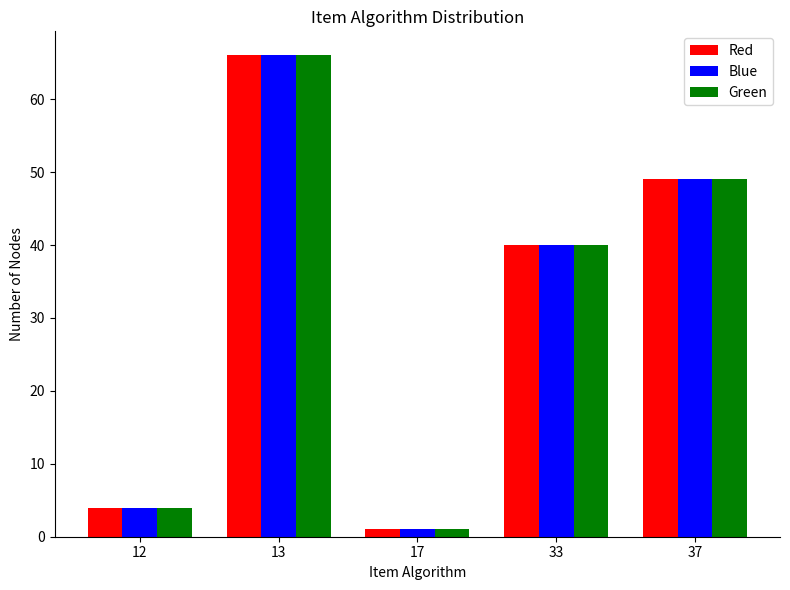

Reading left to right, transcribe all the data shown in this chart.

Red: 4	66	1	40	49
Blue: 4	66	1	40	49
Green: 4	66	1	40	49